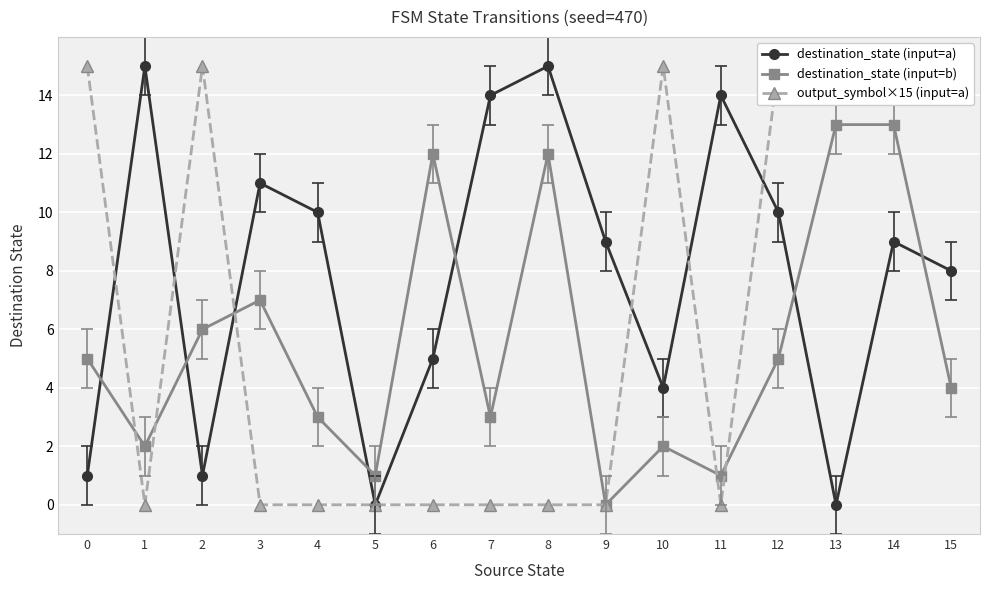

Is the value of destination_state (input=b) at 12 greater than the value of output_symbol×15 (input=a) at 15?

No